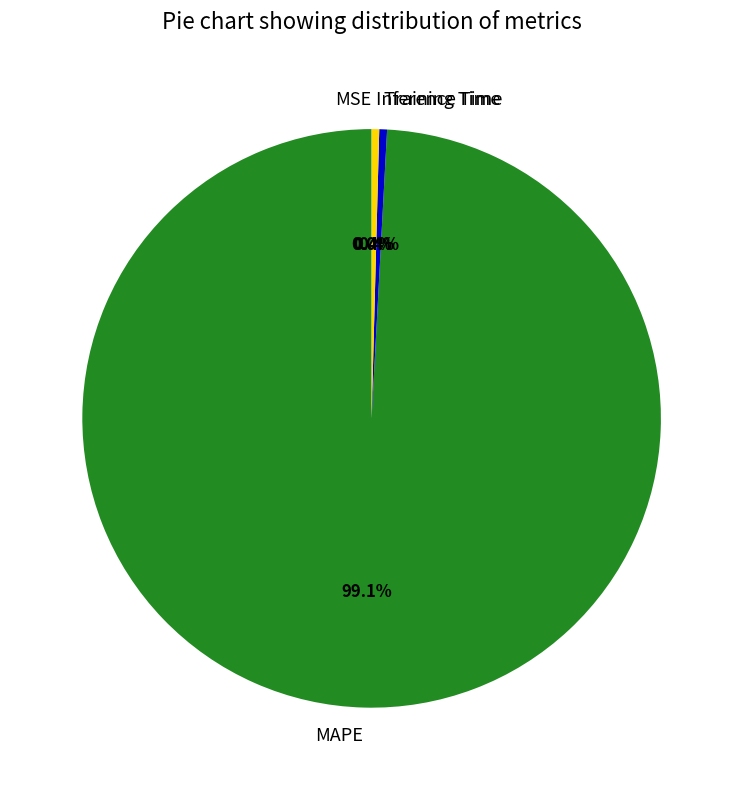

Is there a majority slice in this chart?

Yes